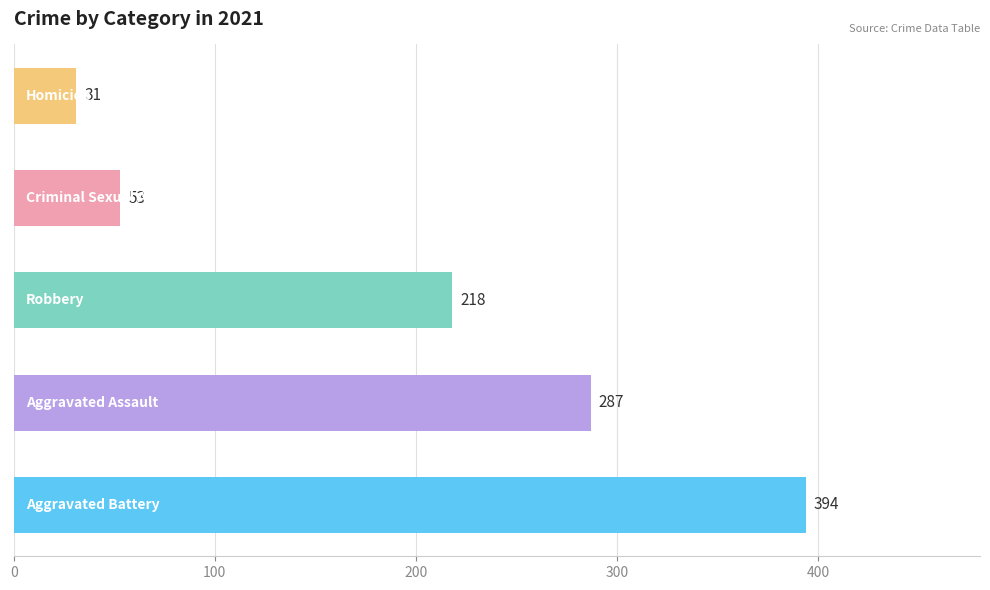

What is the difference between the maximum and minimum values?

363